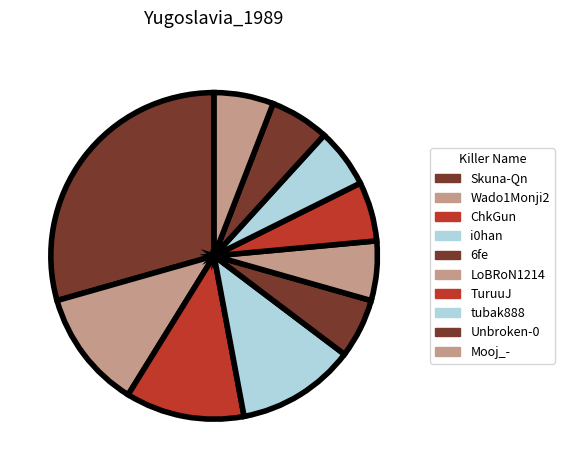

Is there any slice that represents more than half of the pie?

No